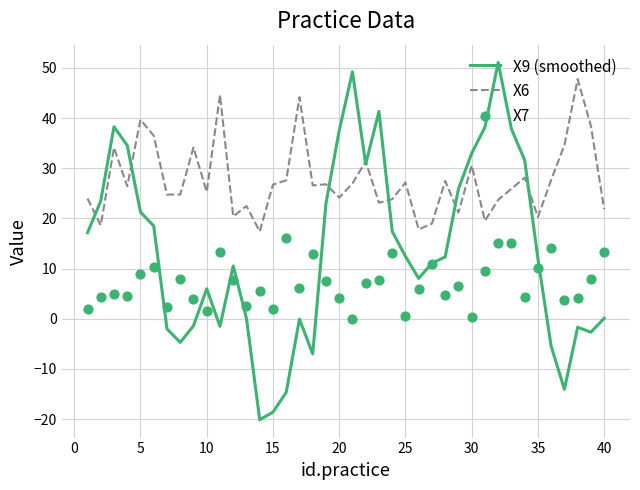

Which series reaches the maximum Y coordinate?

X9 (smoothed)